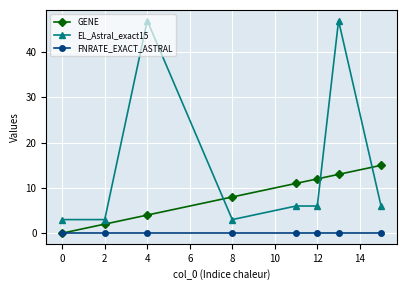

What is the value of the GENE point at the 2nd from the left?

2